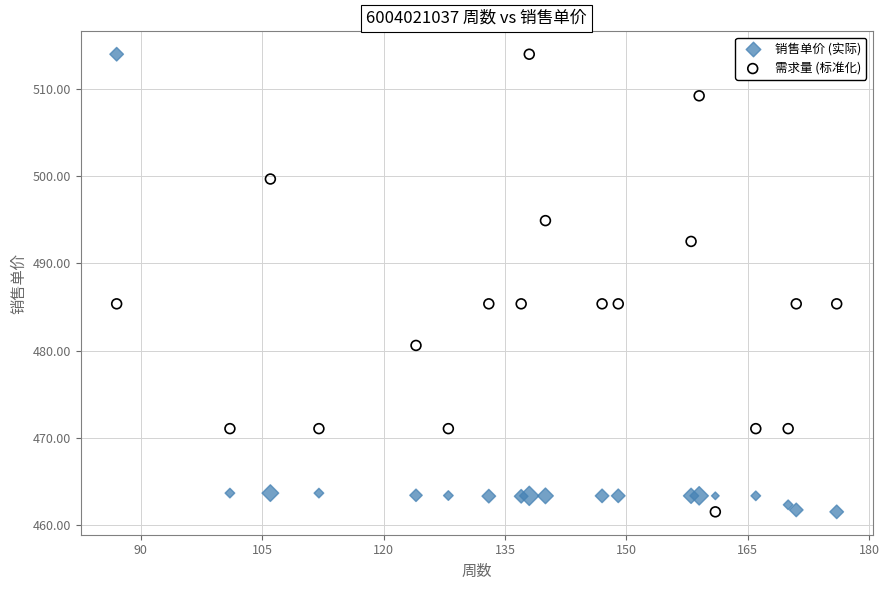

What is the X range (max minus min) for the scatter plot?

89.0